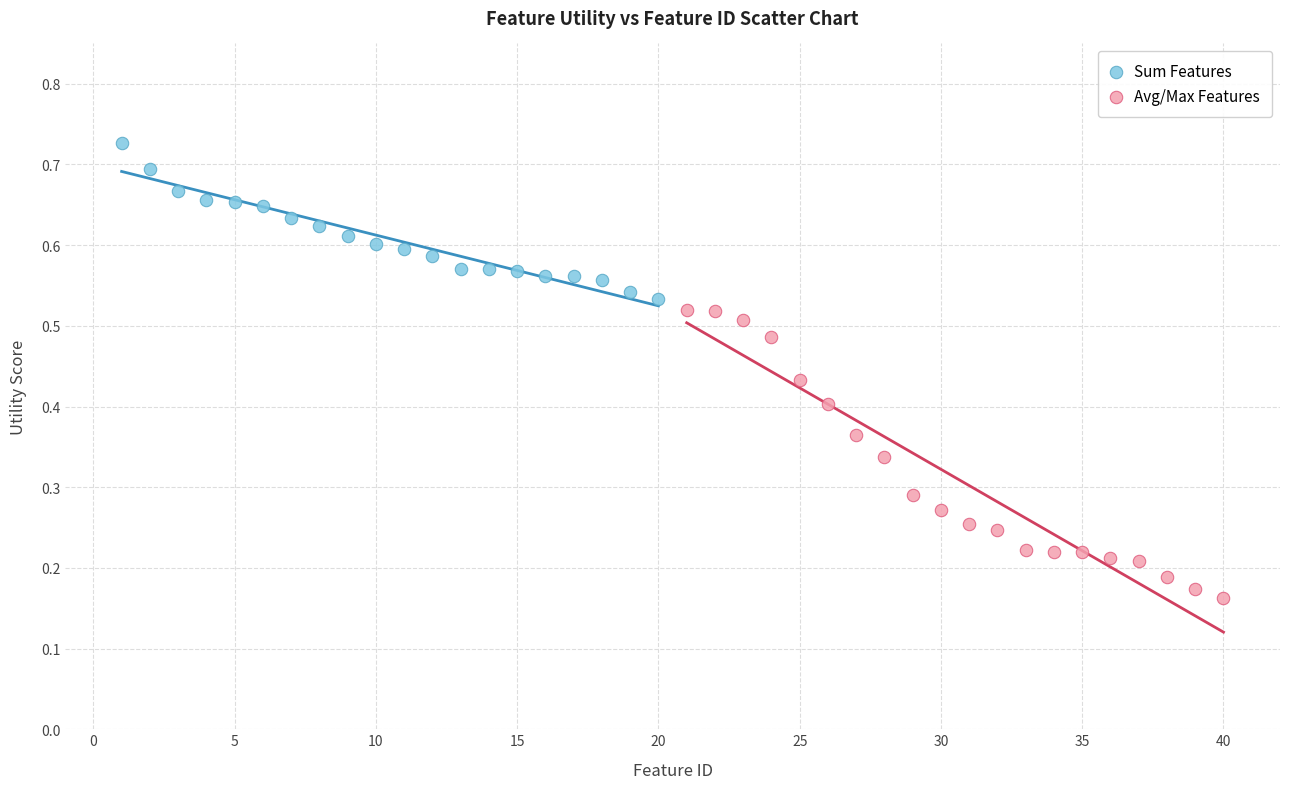

Which series reaches the maximum Y coordinate?

Sum Features